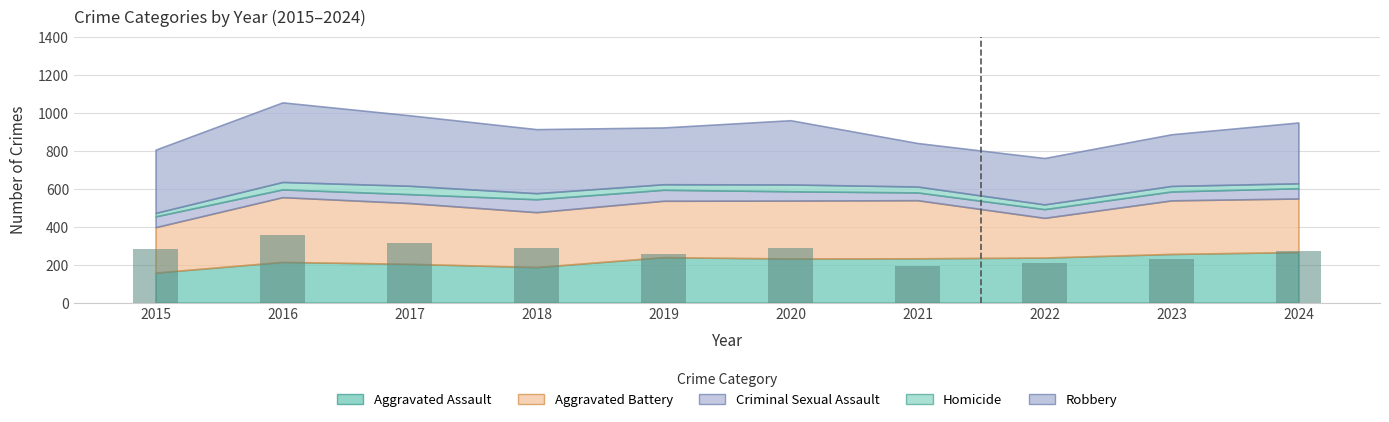

What is the approximate value at 2020?

287.3